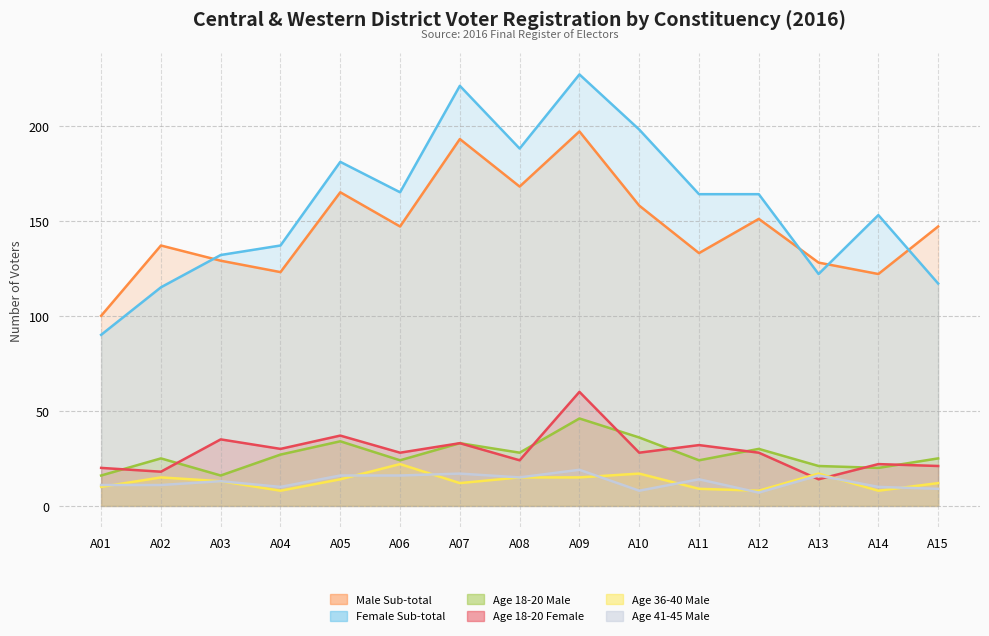

Rank the series by their maximum value, from highest to lowest.

Female Sub-total, Male Sub-total, Age 18-20 Female, Age 18-20 Male, Age 36-40 Male, Age 41-45 Male